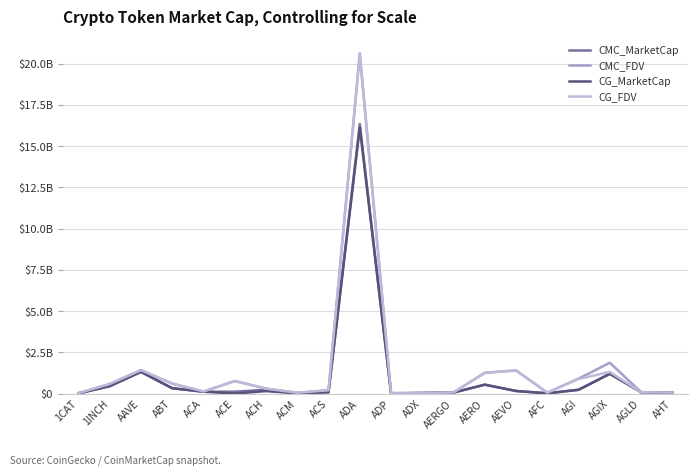

Does the chart have visible grid lines?

Yes